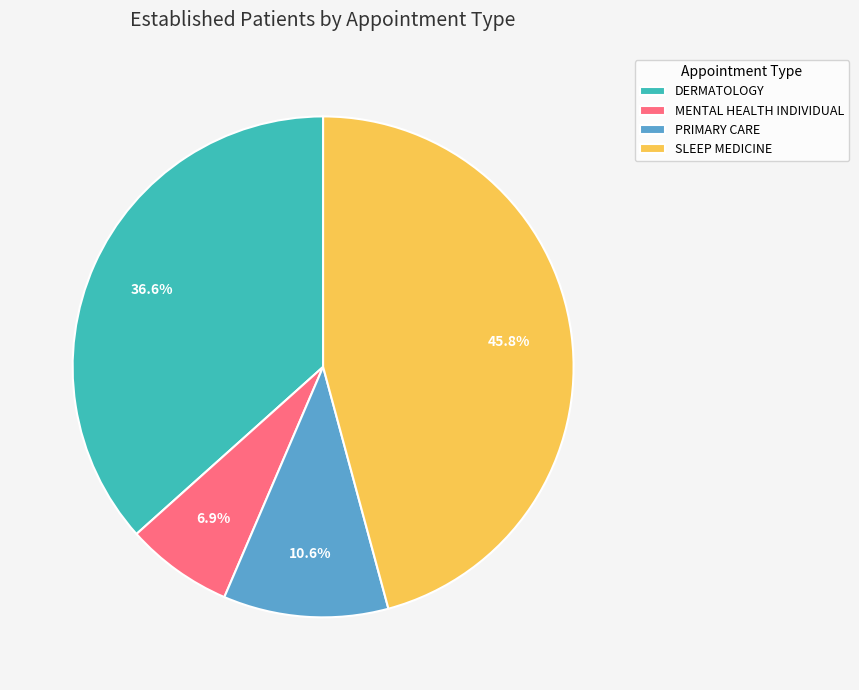

Is MENTAL HEALTH INDIVIDUAL the majority of the pie?

No